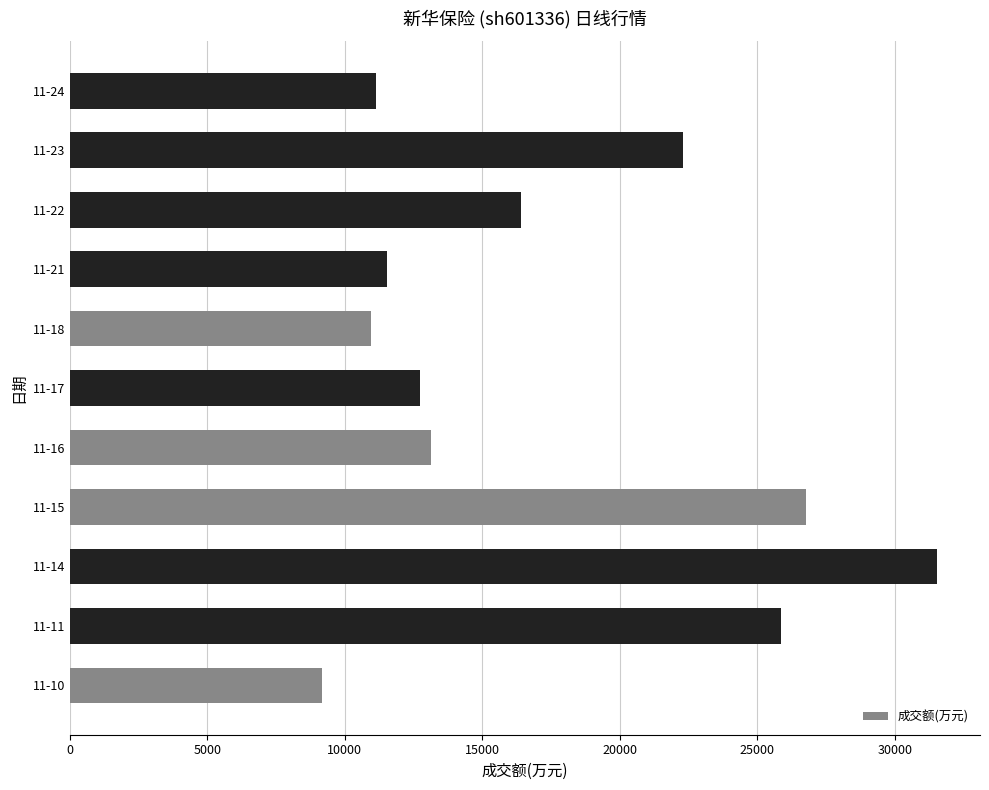

Between 11-23 and 11-22, which is larger?

11-23